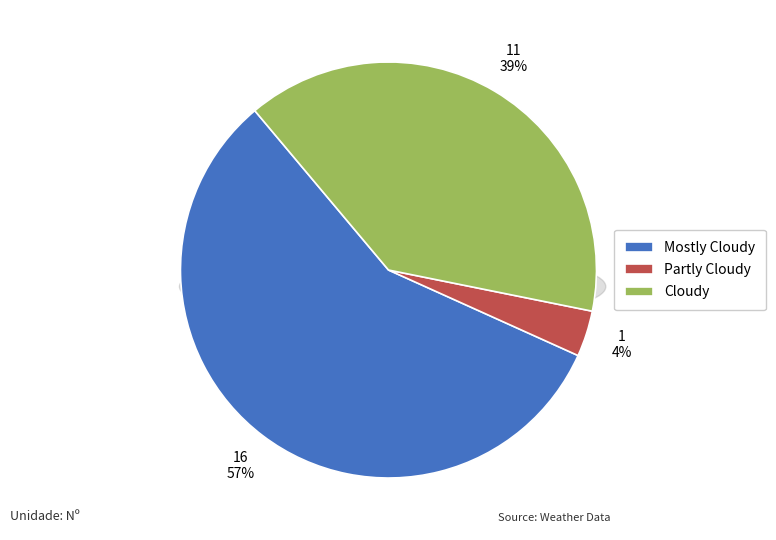

Rank the categories by value from highest to lowest.

Mostly Cloudy, Cloudy, Partly Cloudy